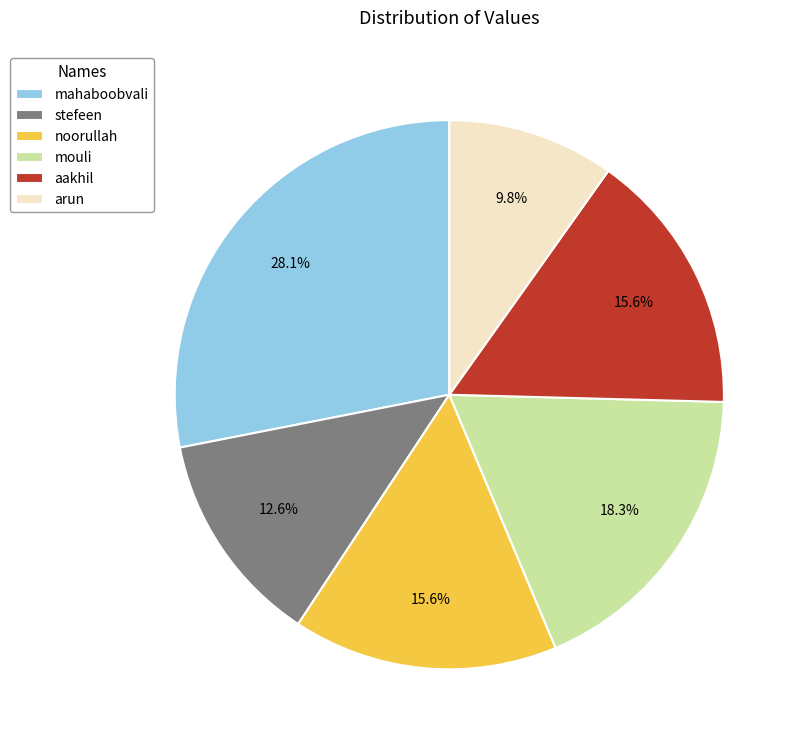

What percentage is the stefeen slice, to the nearest percent?

13%